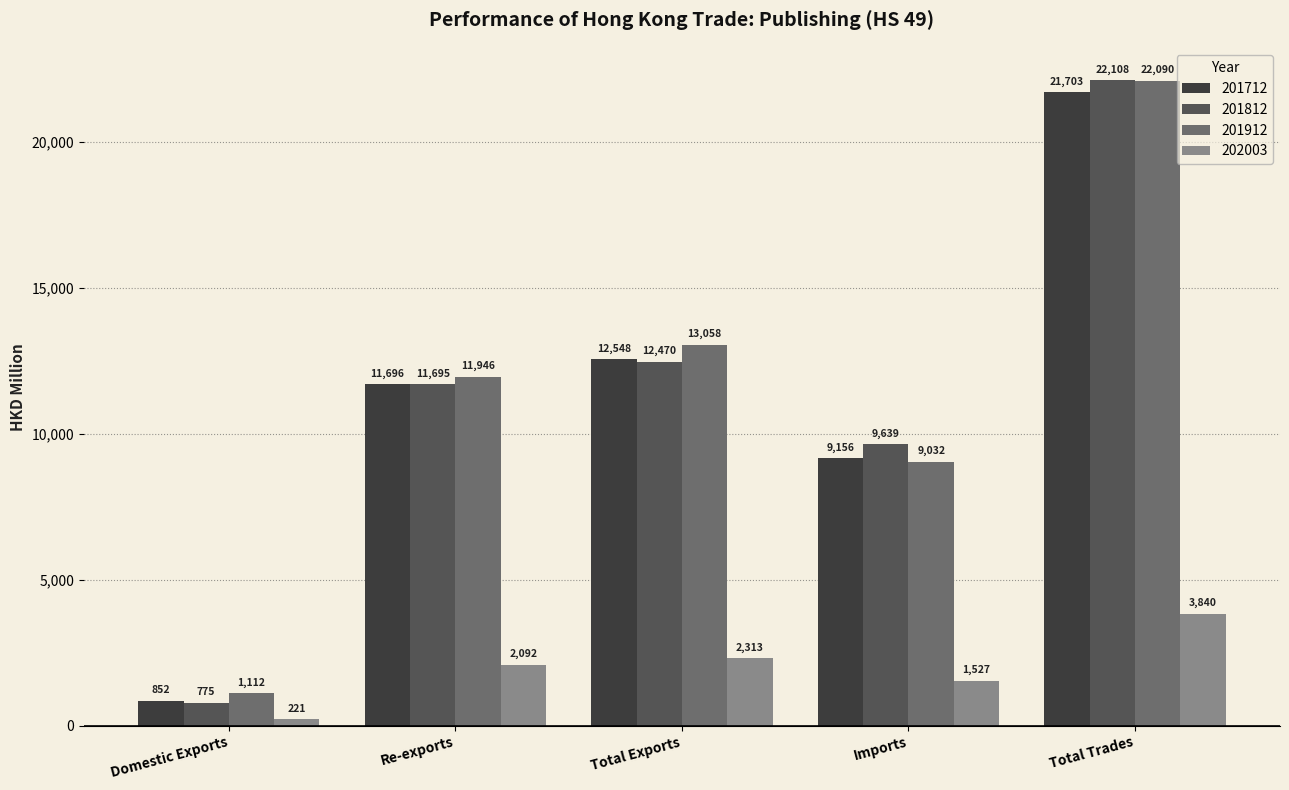

What is the label of the 2nd bar from the right?

Imports